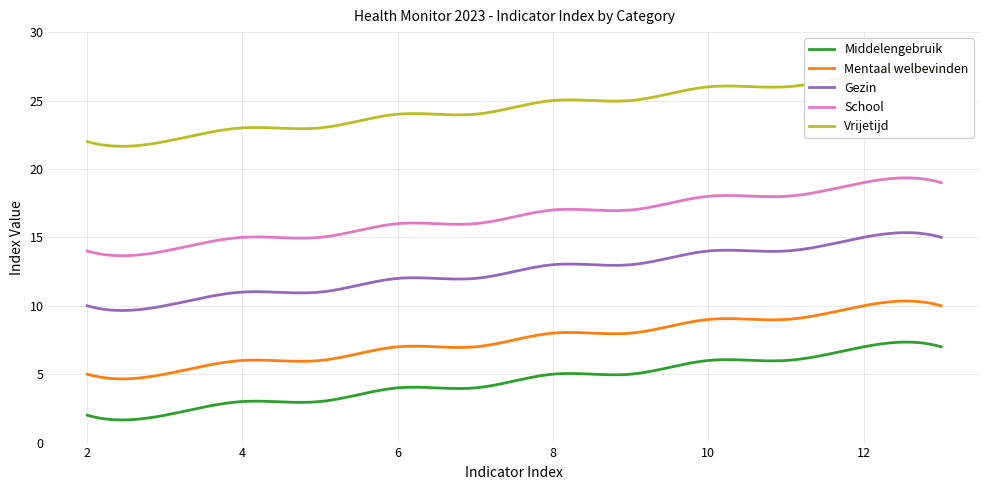

List the series in order of their peak value, lowest first.

Middelengebruik, Mentaal welbevinden, Gezin, School, Vrijetijd